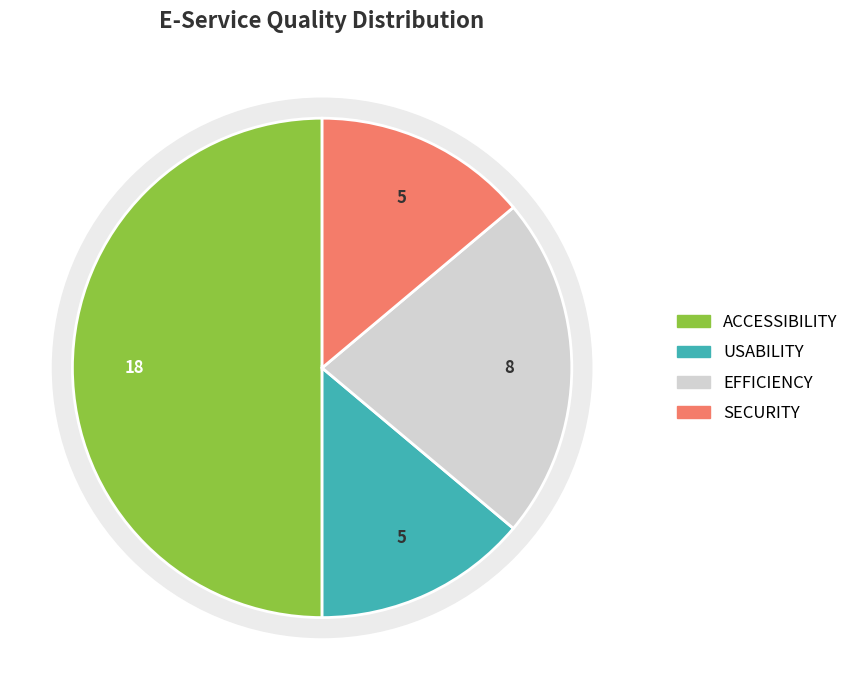

The SECURITY slice represents 24% of the pie. True or false?

False